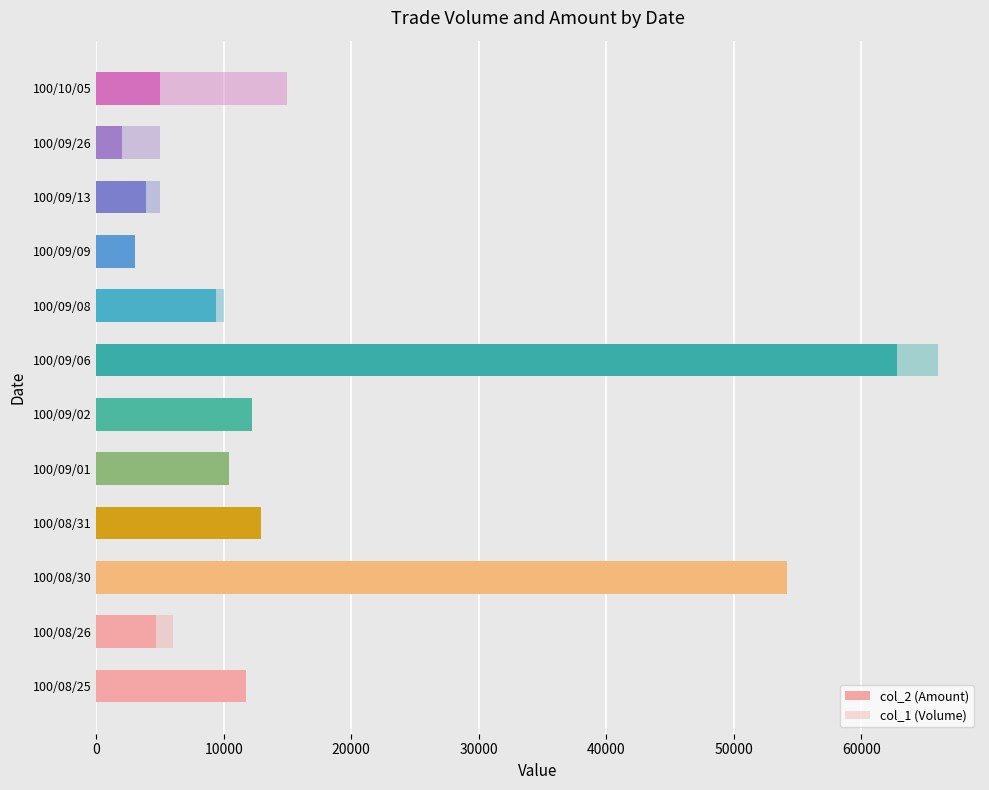

How many values in the col_2 (Amount) series are below 10400?

6